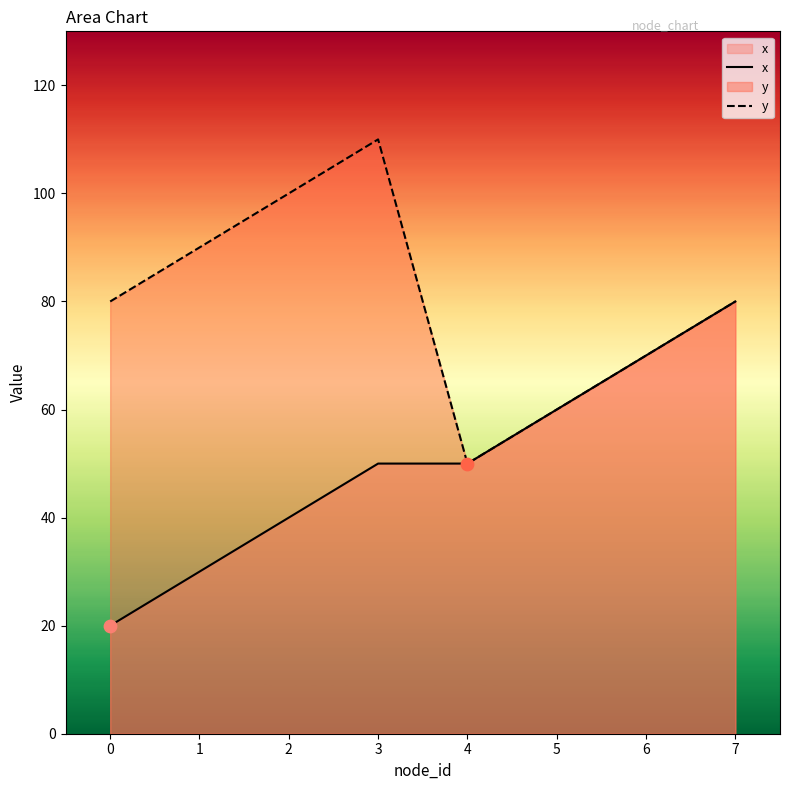

At which category is the sum across all series the highest?

3